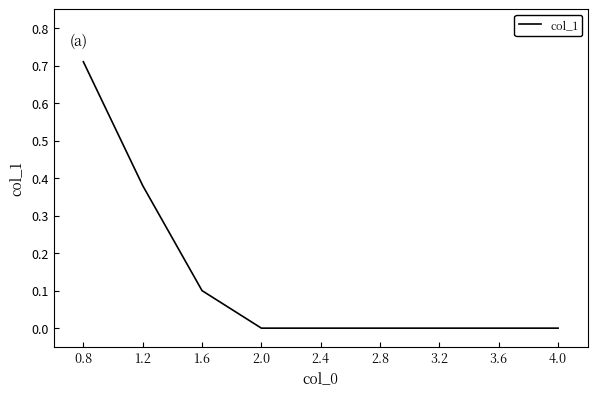

What position from the left is 2.0?

4